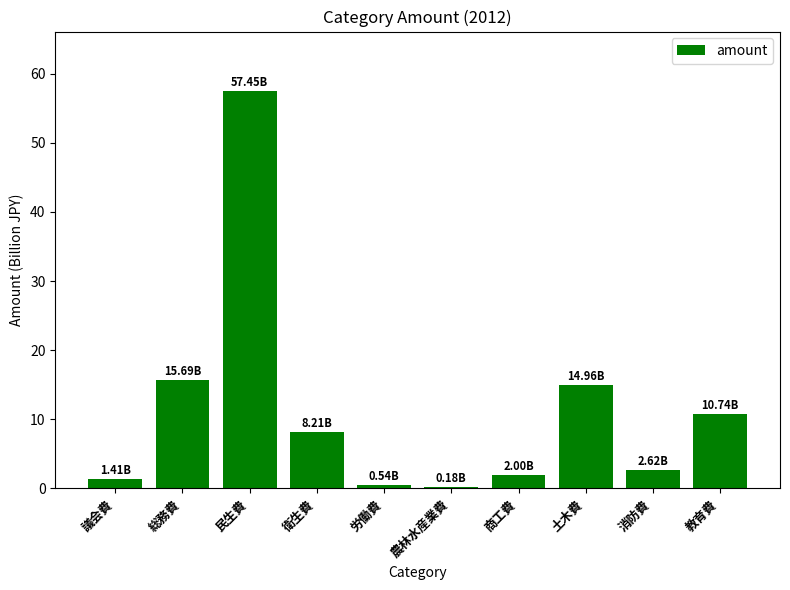

True or false: the data shows 10.7 at 教育費.

True